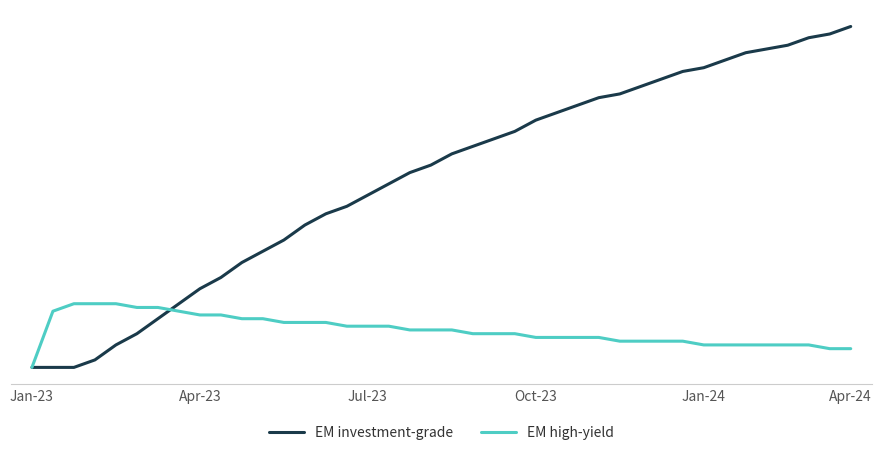

What are all the series names shown in the legend?

EM investment-grade, EM high-yield